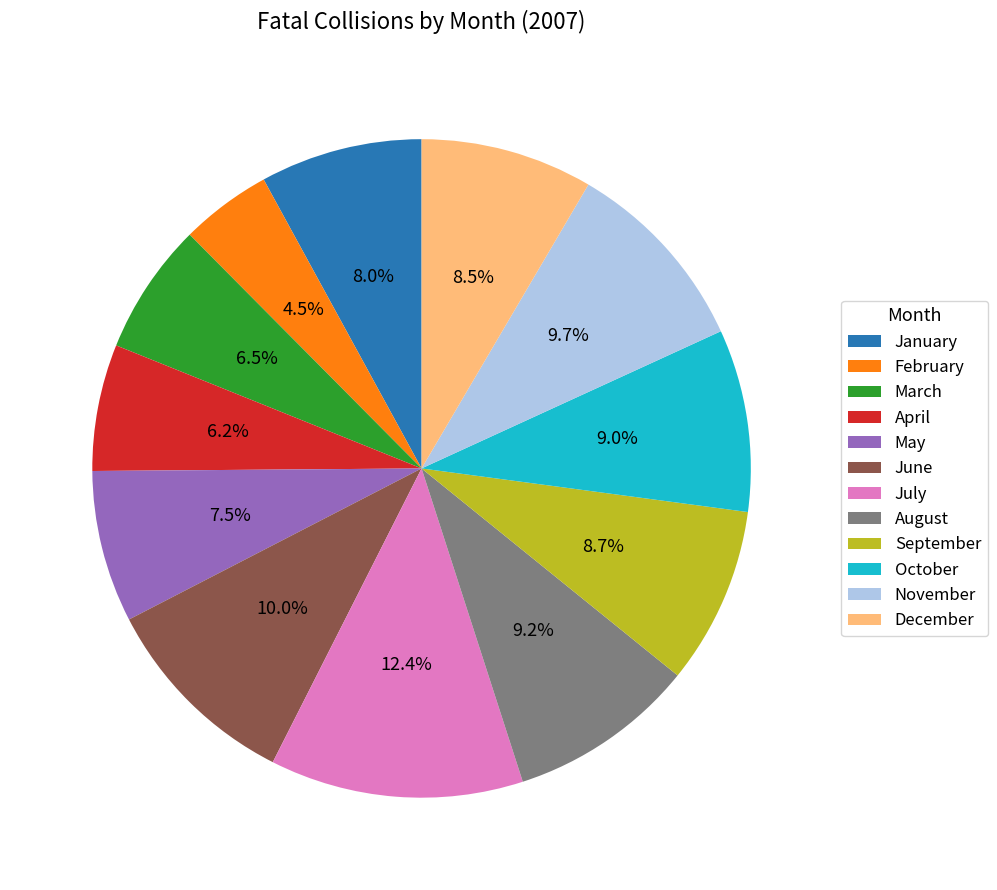

Is there any slice that represents more than half of the pie?

No